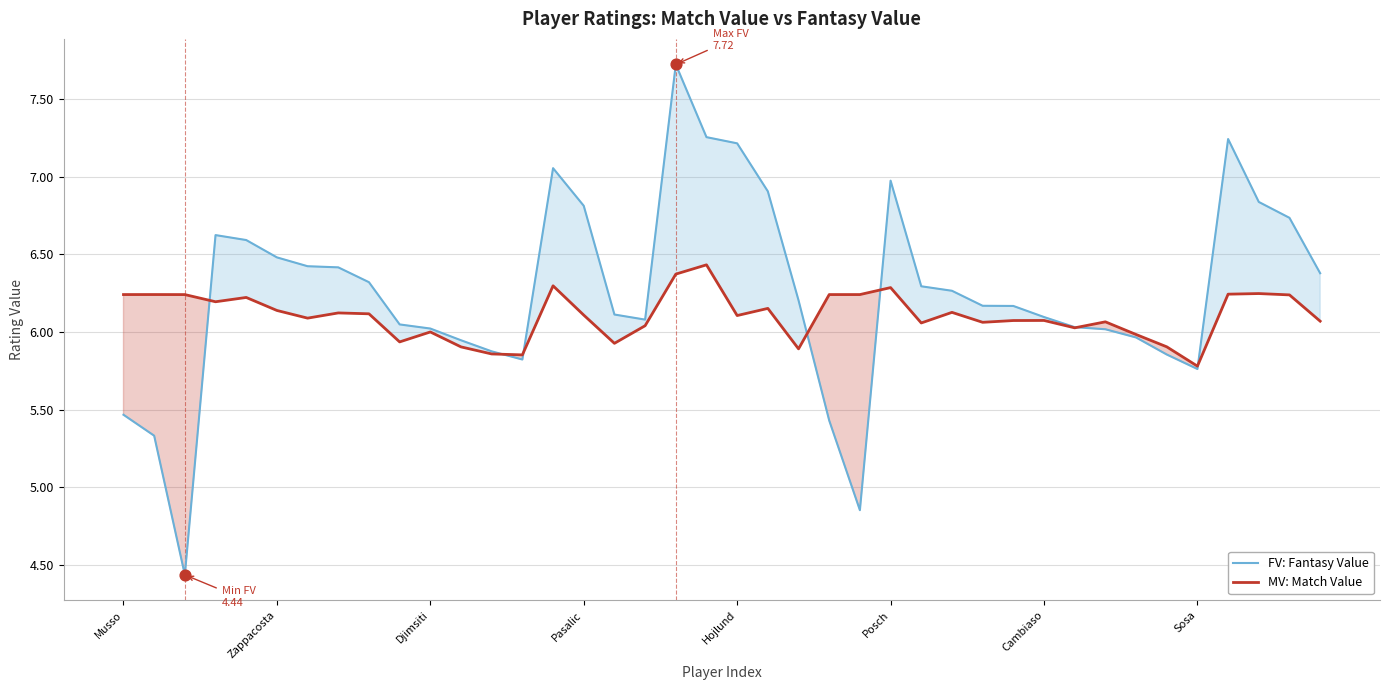

Is the value of MV: Match Value at 32 greater than the value of FV: Fantasy Value at 24?

Yes